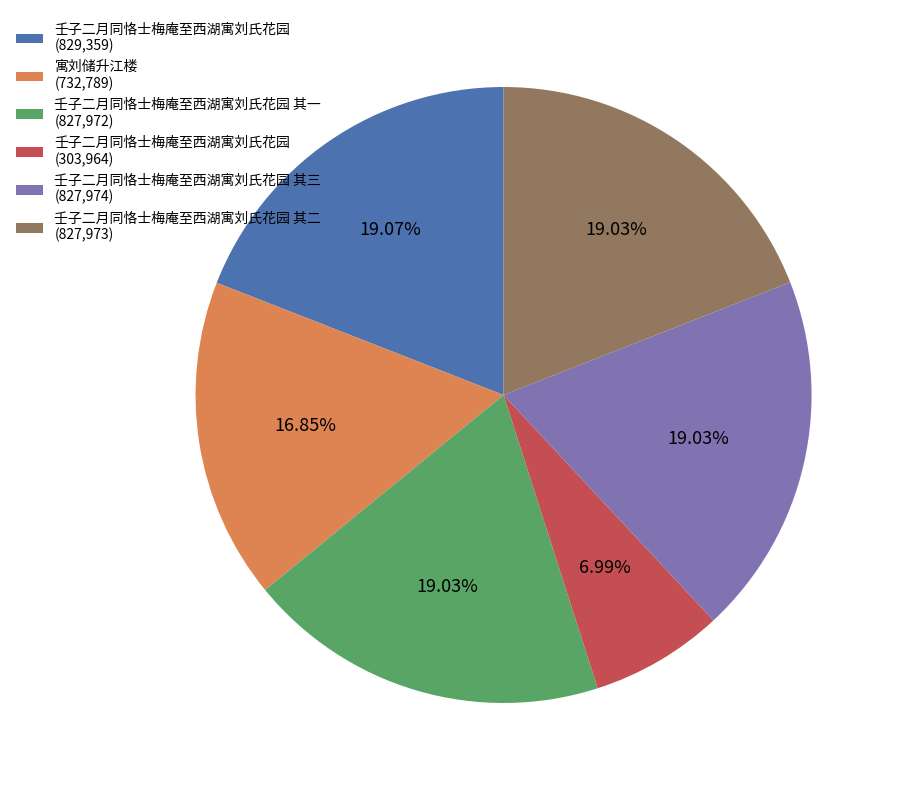

How many segments does this pie chart have?

6